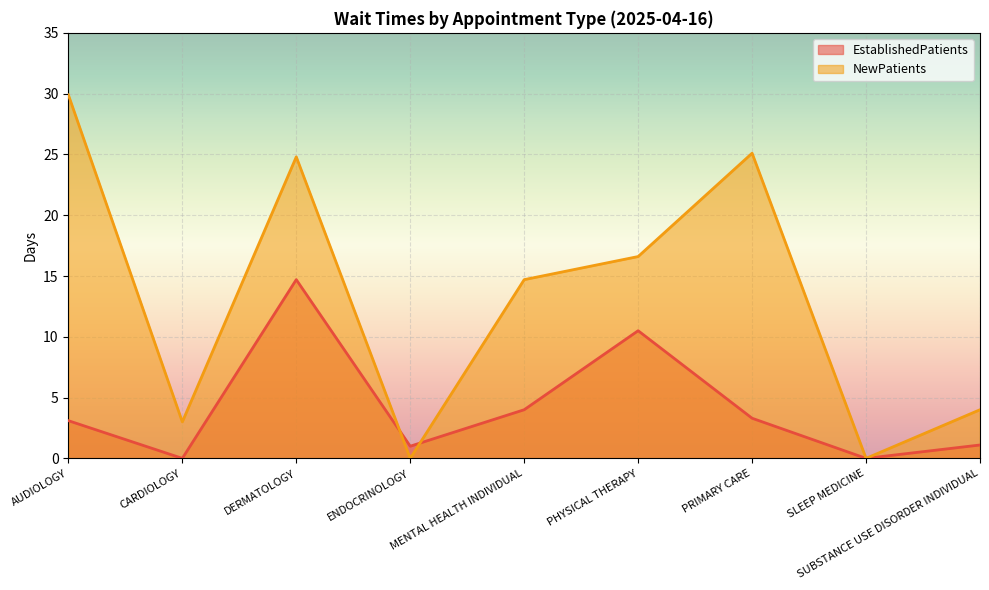

True or false: EstablishedPatients and NewPatients intersect in this chart.

True